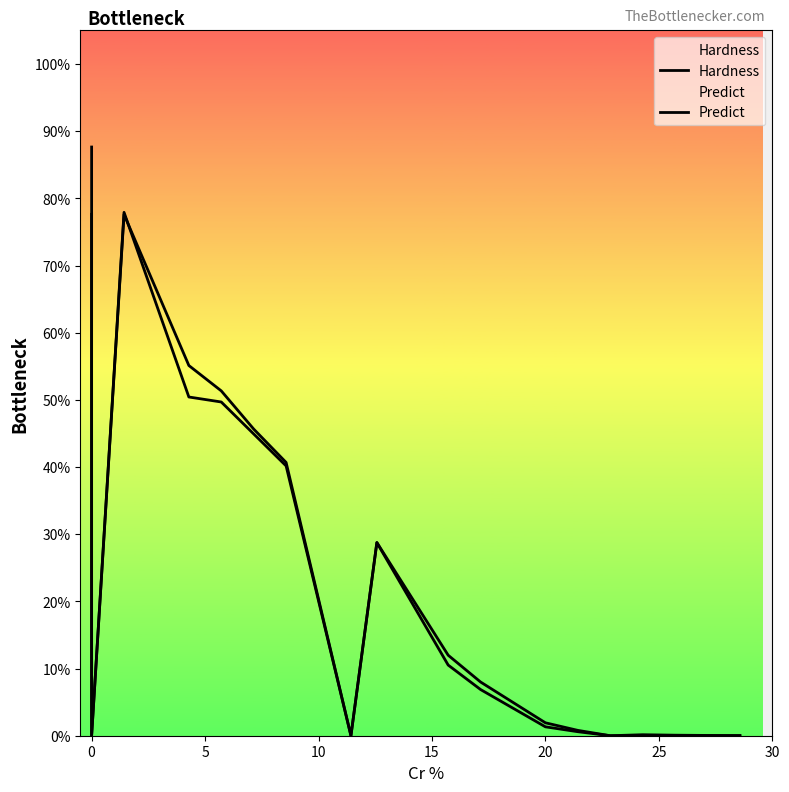

Does the chart have visible grid lines?

No